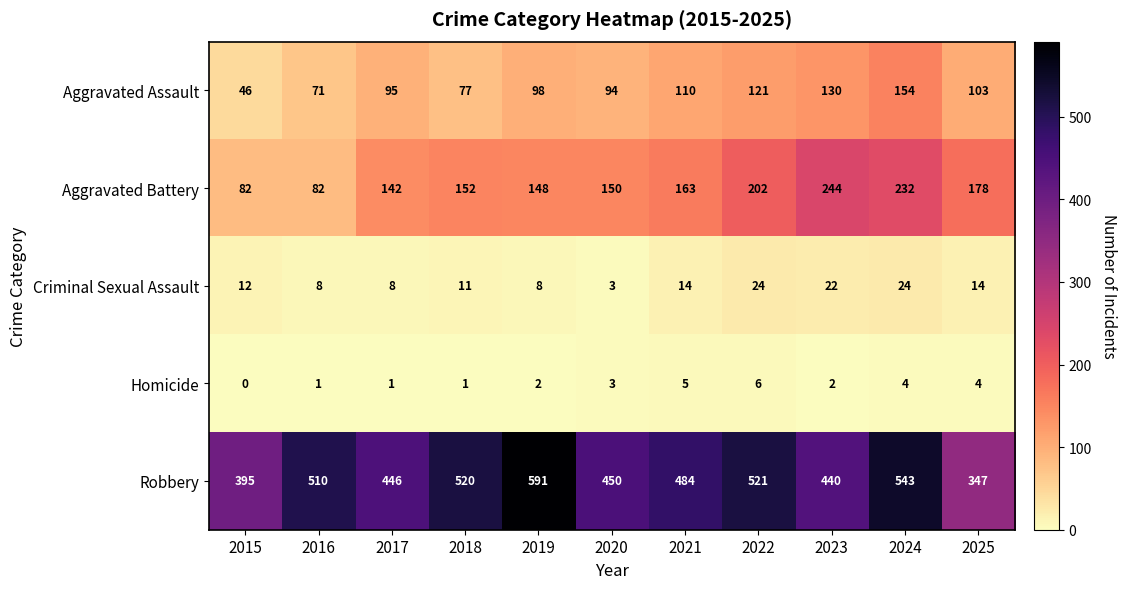

What is the average value of the Aggravated Assault series?

100